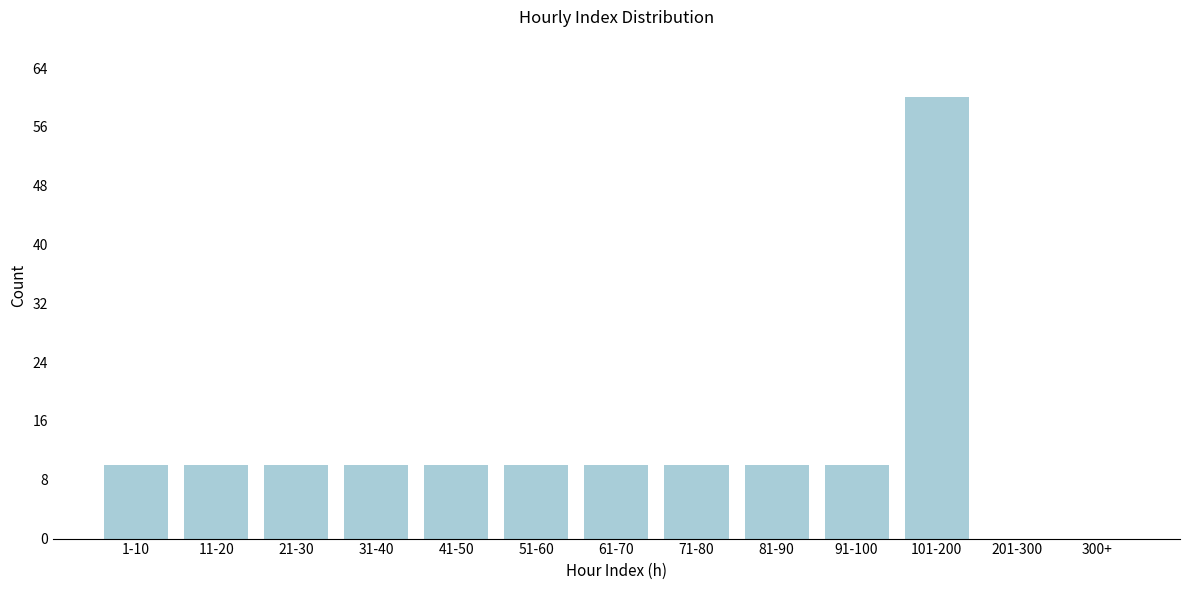

Which category has the highest value across all series?

101-200